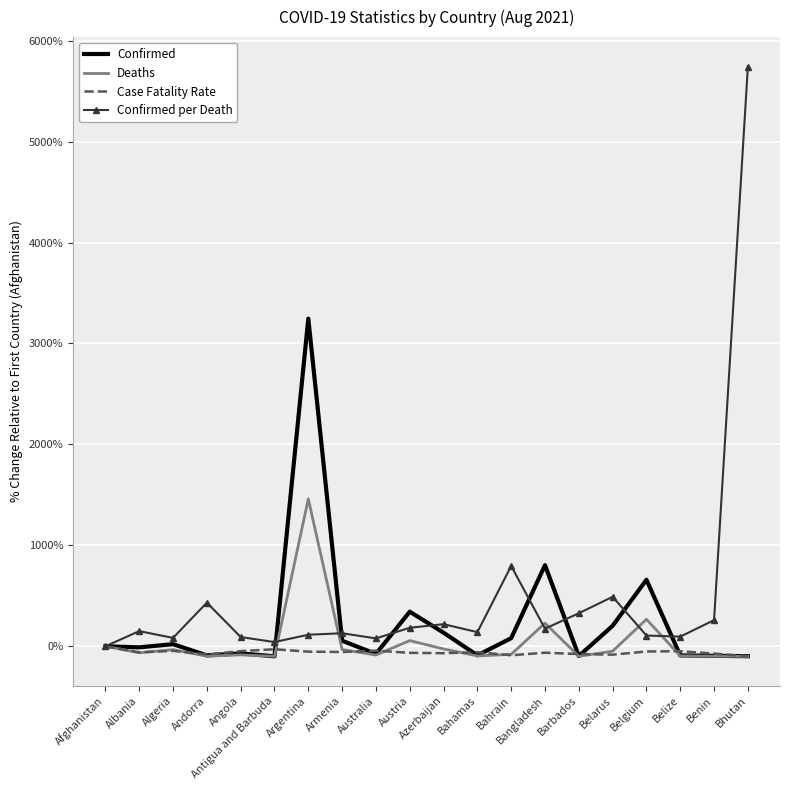

Which series changed the most between Algeria and Argentina?

Confirmed